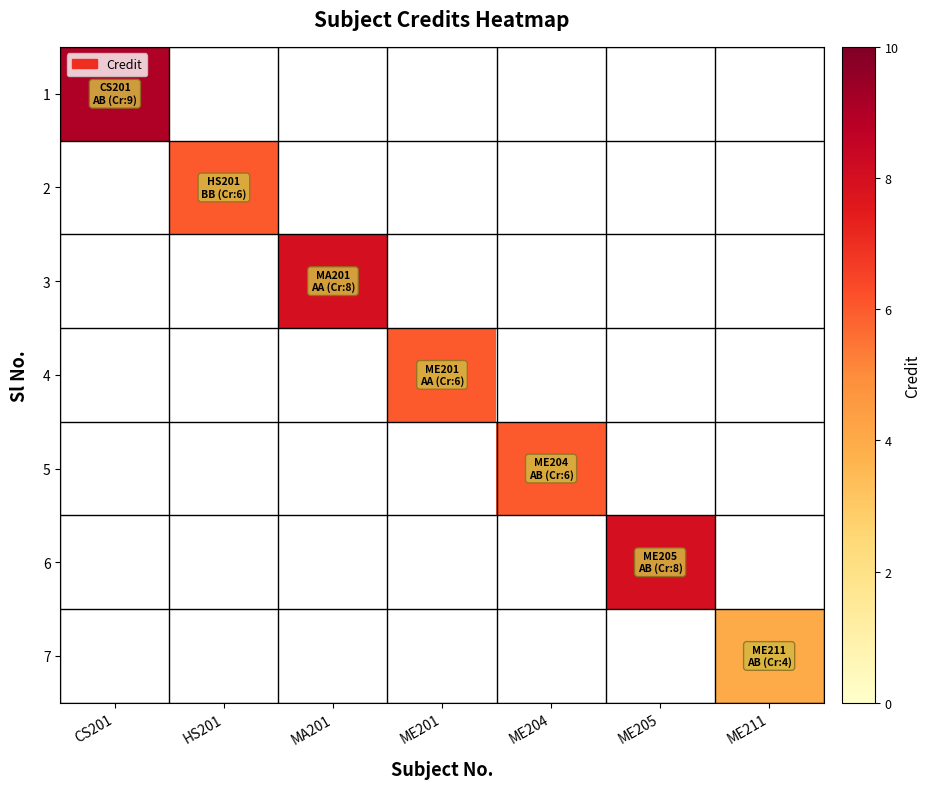

List the labels in order of 3 value, smallest first.

CS201, HS201, MA201, ME201, ME204, ME205, ME211